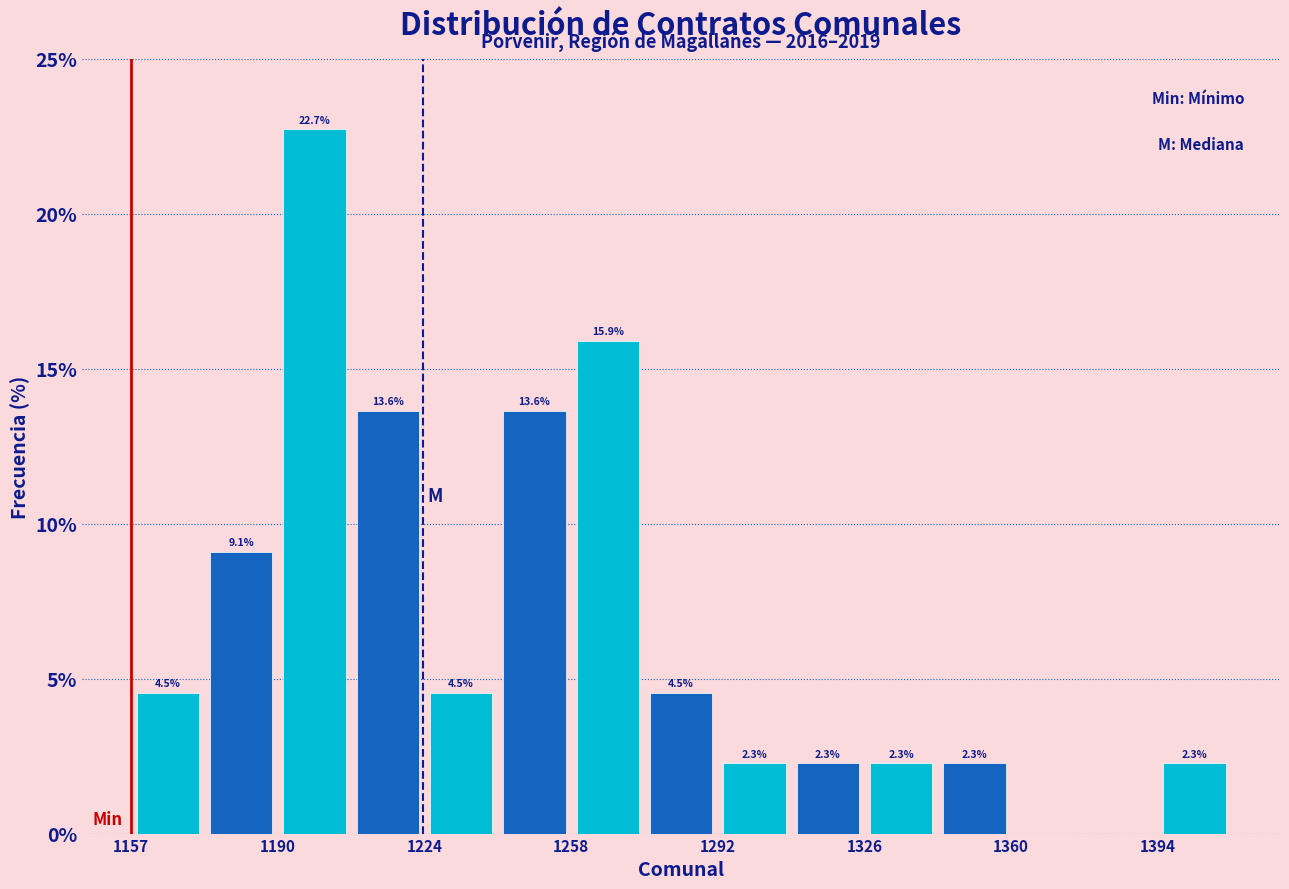

Around what value on the x-axis is the tallest bar? Give the approximate position of its centre, as read against the axis.

1200